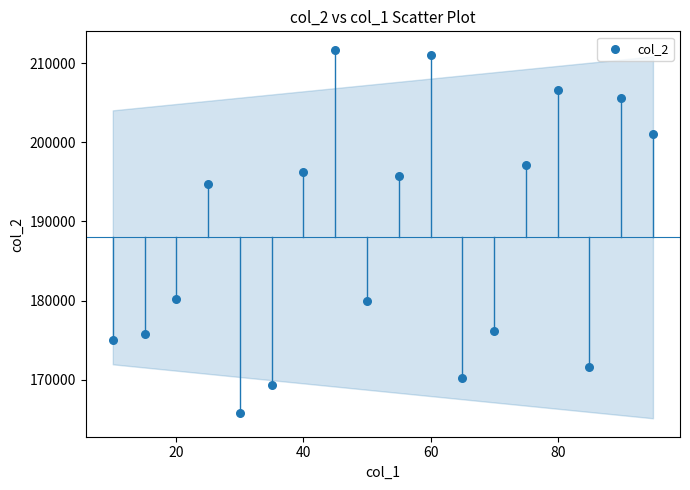

What is the range of X values (max minus min)?

85